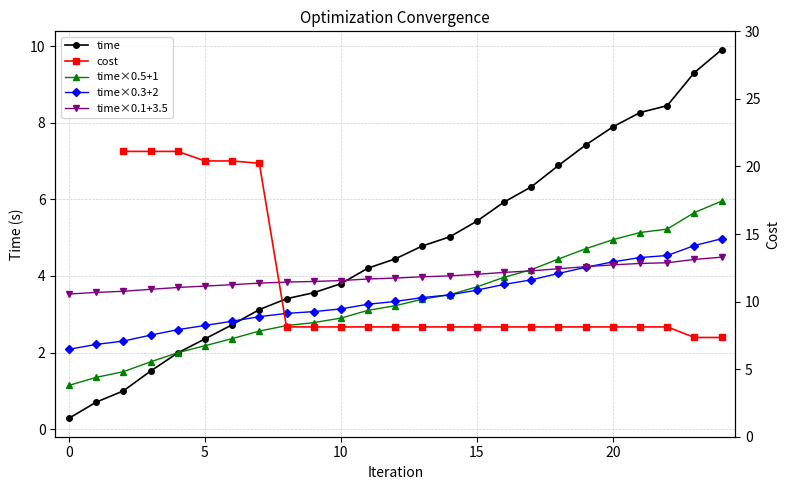

Which series ends up on top after the final intersection of time and time×0.3+2?

time